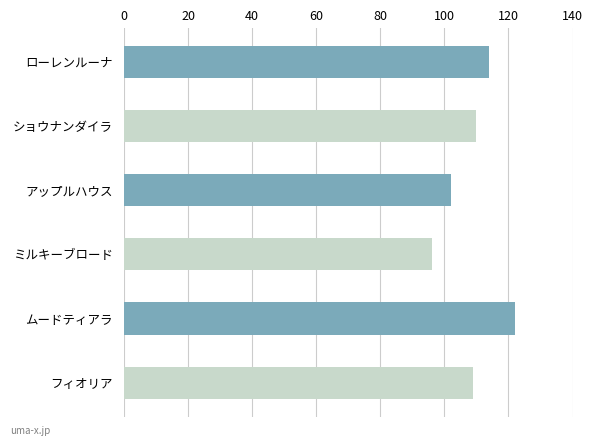

What is the minimum value shown in the chart?

96